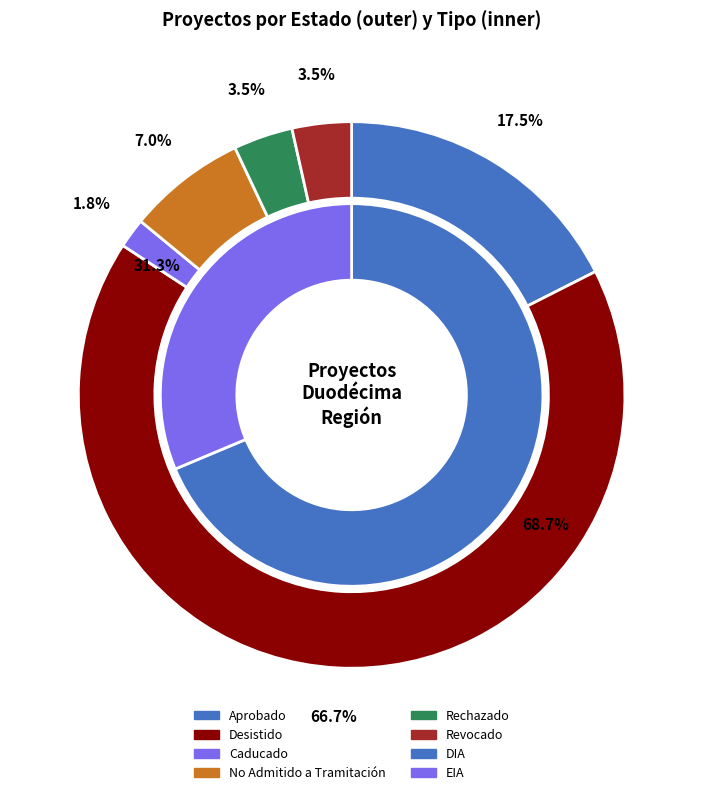

Which category accounts for the majority?

Desistido